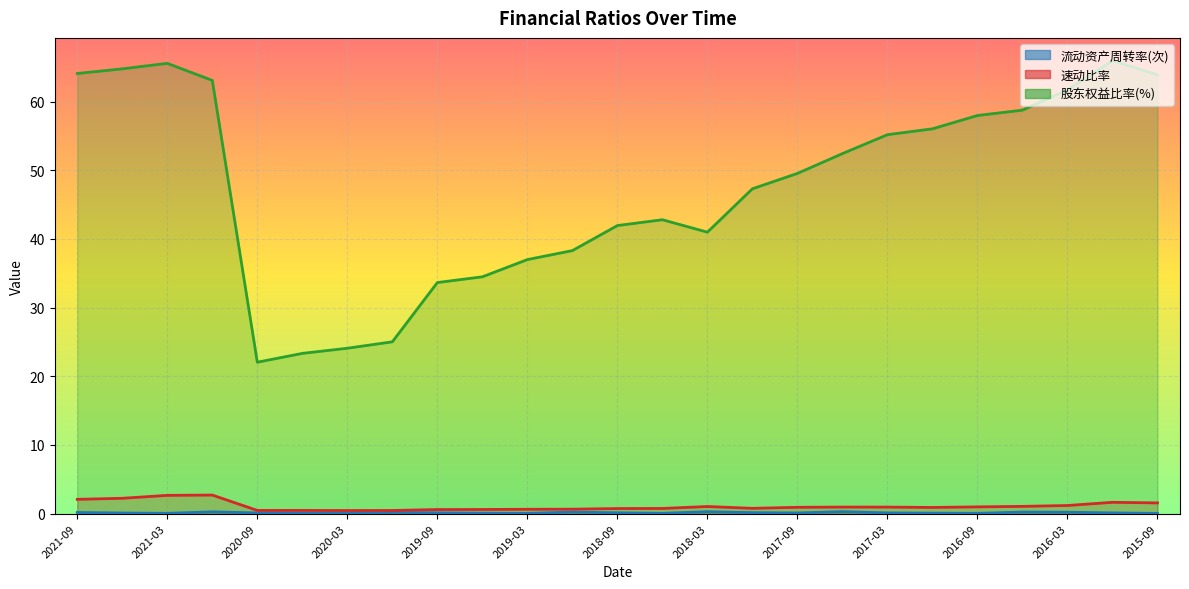

True or false: 流动资产周转率(次) and 股东权益比率(%) cross at least once.

False